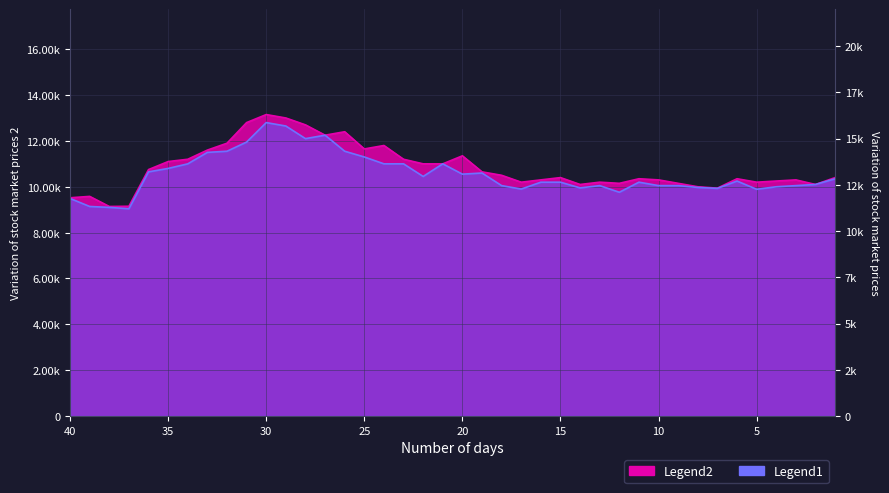

Does the chart display data point markers on the line(s)?

No